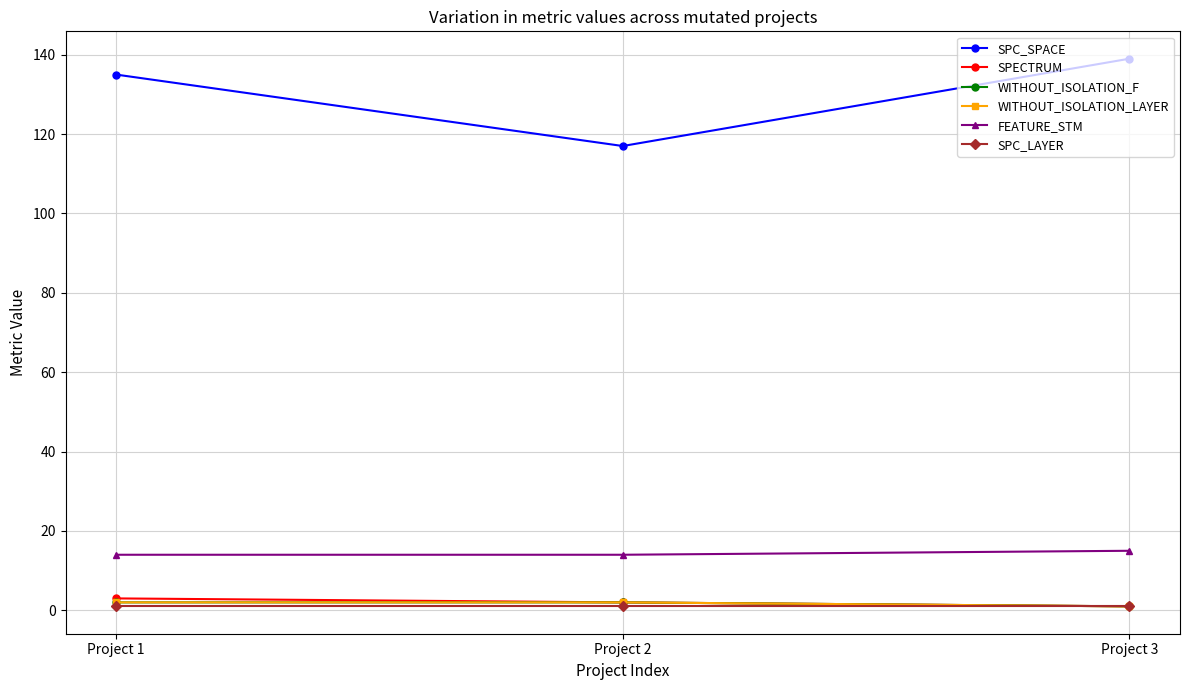

Between Project 2 and Project 1, which is larger?

Project 1